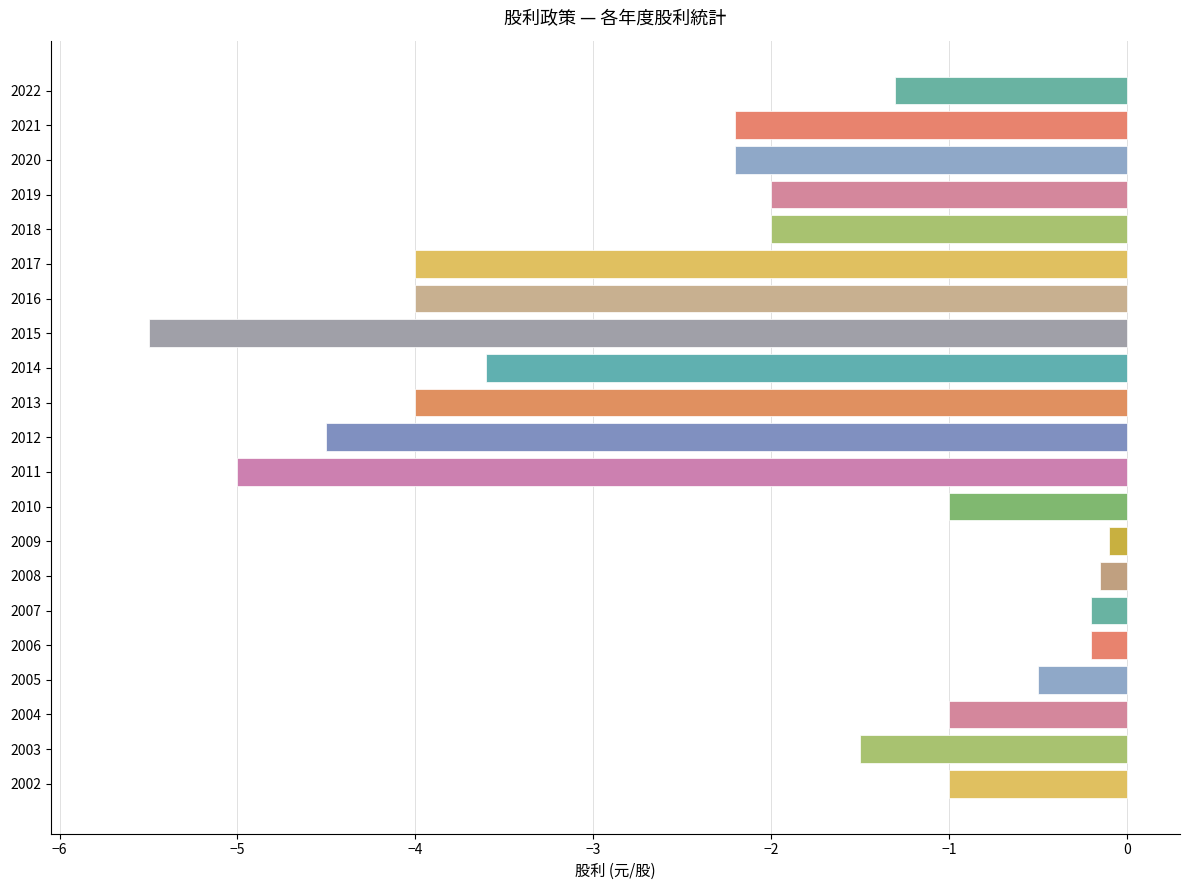

How many categories are shown in the chart?

21